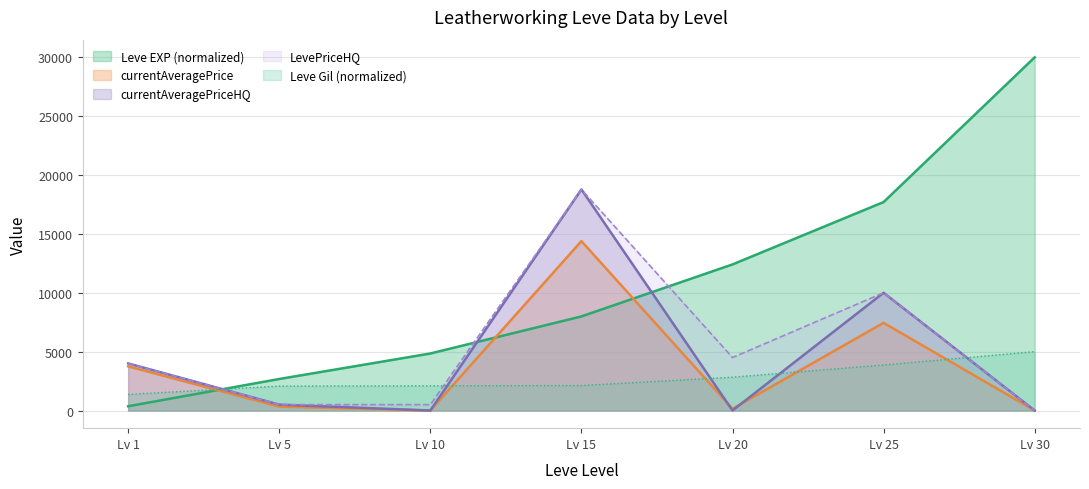

What is the difference between the currentAveragePriceHQ values at Lv 5 and Lv 1?

3499.5